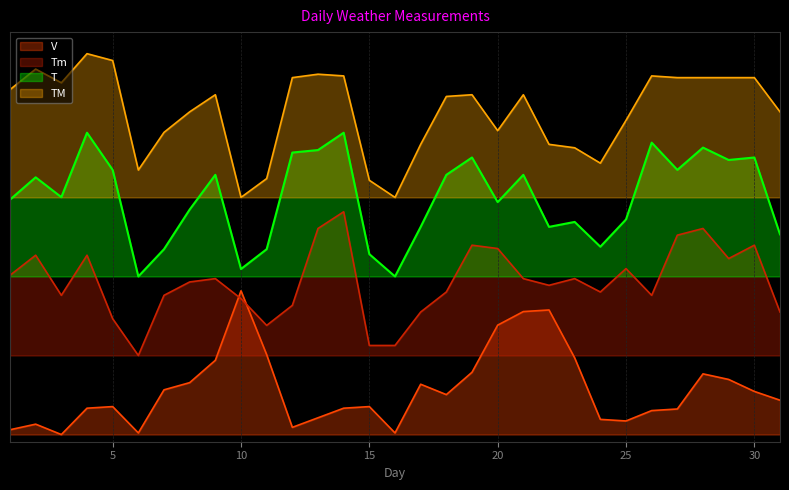

Rank the series by their average value, from highest to lowest.

TM, T, Tm, V